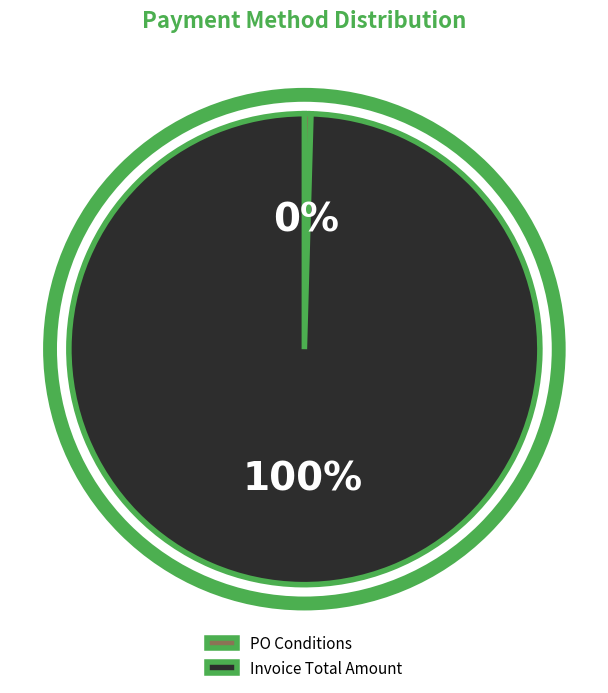

To the nearest percent, what is the combined percentage of Invoice Total Amount and PO Conditions?

100%